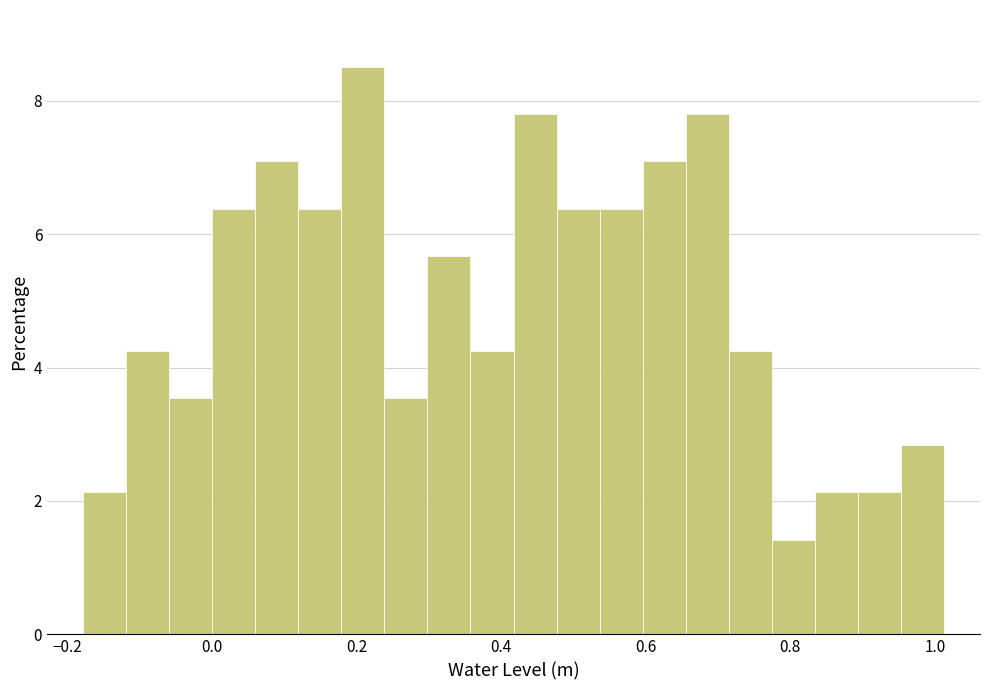

Around what value on the x-axis is the tallest bar? Give the approximate position of its centre, as read against the axis.

0.20